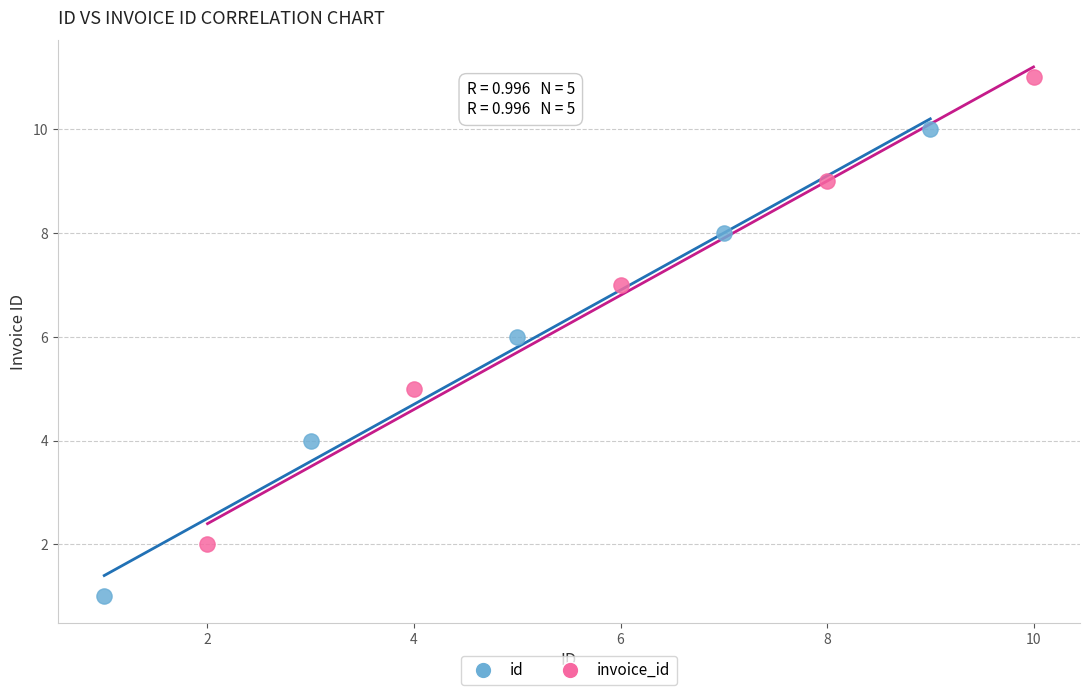

Which series reaches the maximum Y coordinate?

invoice_id